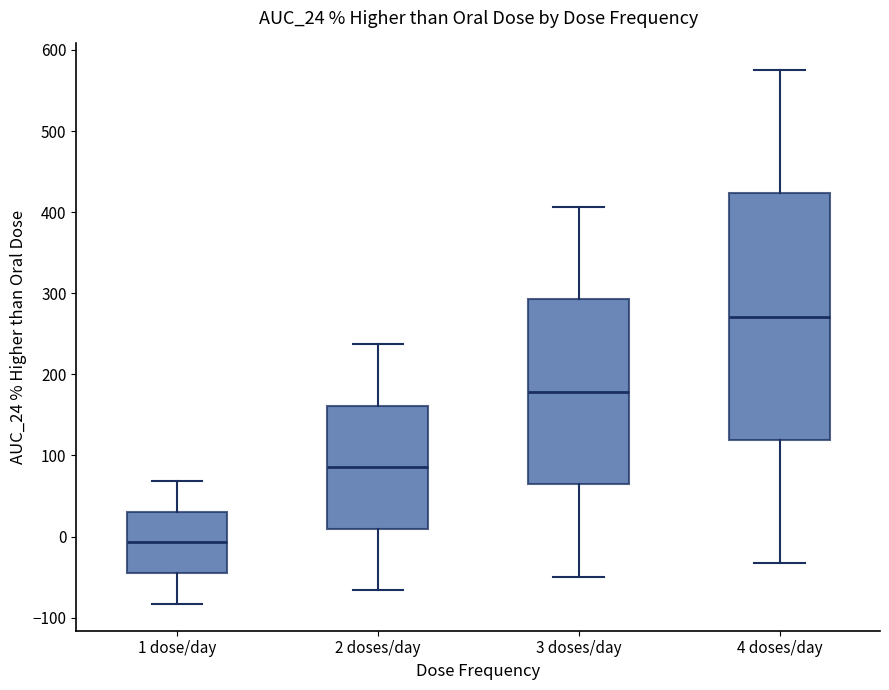

Which box is the tallest, from its lower edge to its upper edge?

4 doses/day